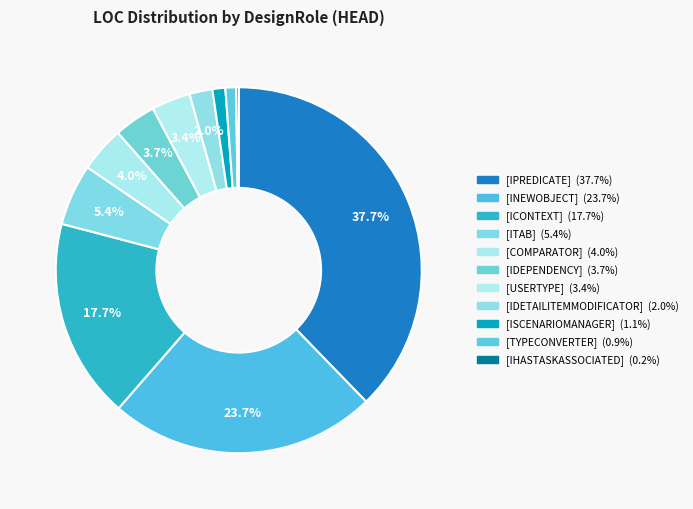

Which slice is the largest?

[IPREDICATE]